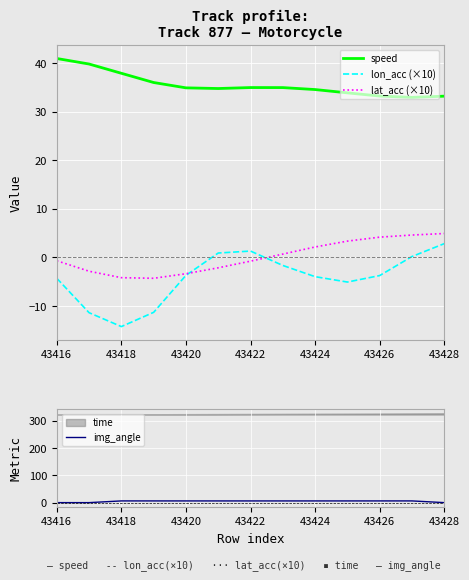

Is the value of lon_acc (×10) at 43424 greater than the value of speed at 43422?

No